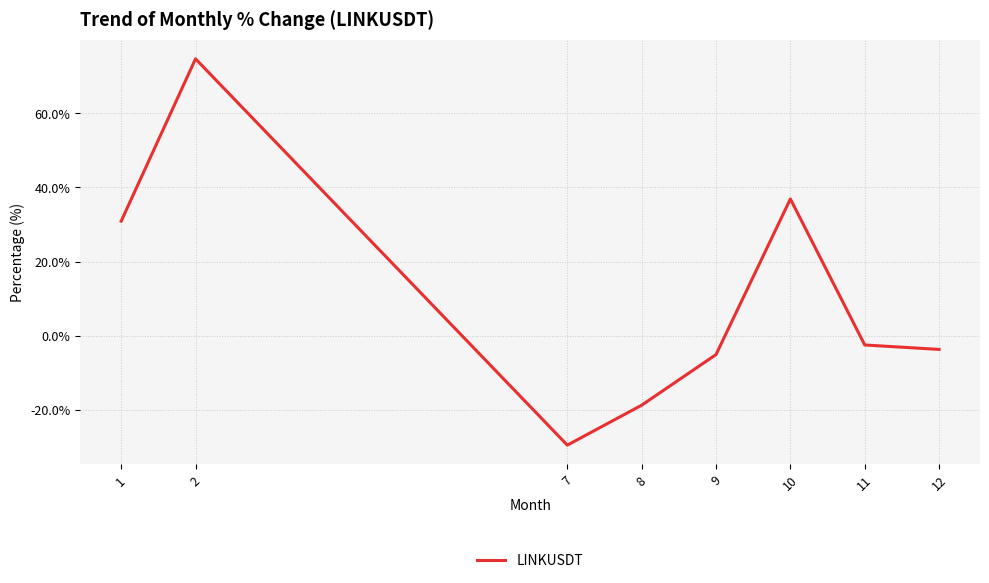

Which label corresponds to the smallest value in the chart?

7